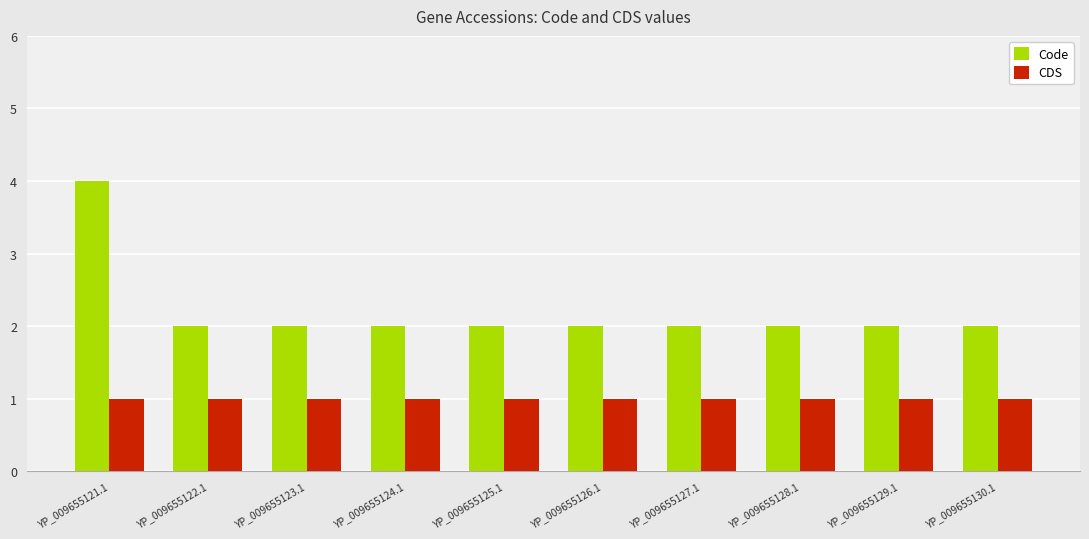

What is the sum of all Code values?

22